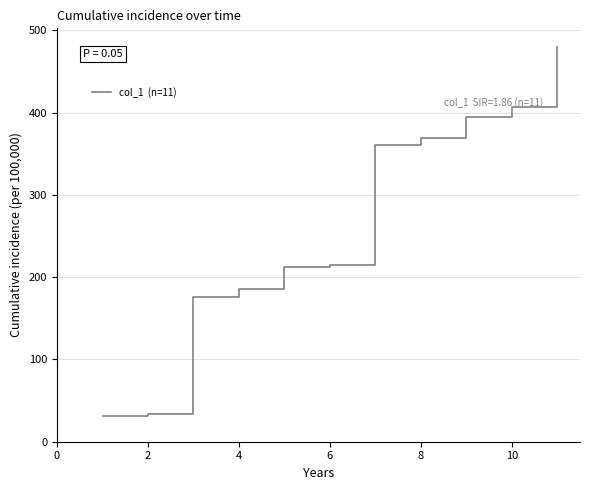

What is the sum of all values?

2863.1